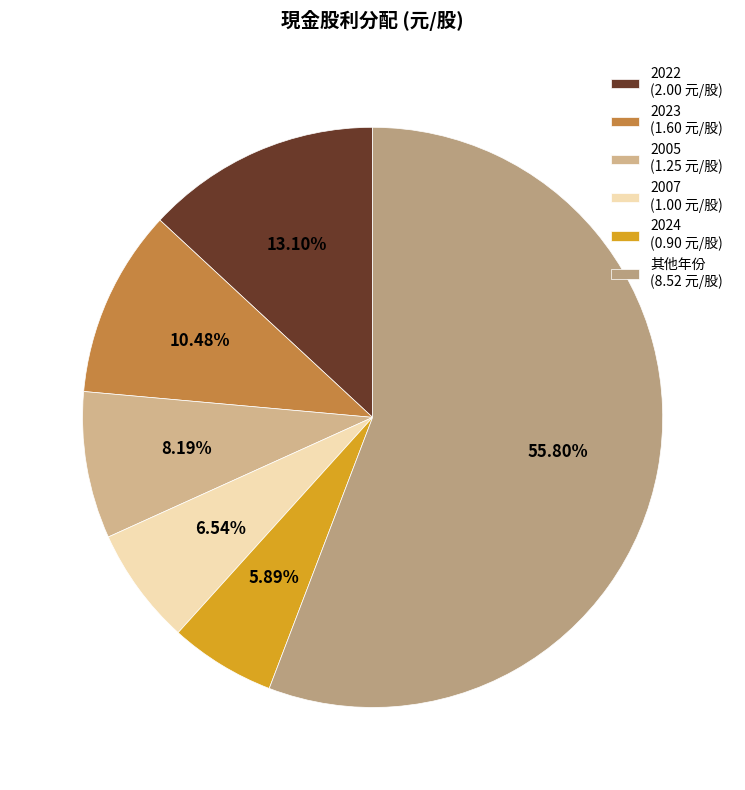

How many slices are in this pie chart?

6